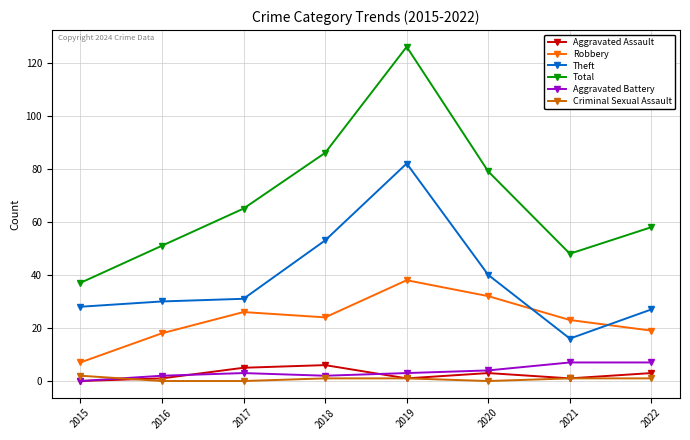

At which category is the sum across all series the highest?

2019